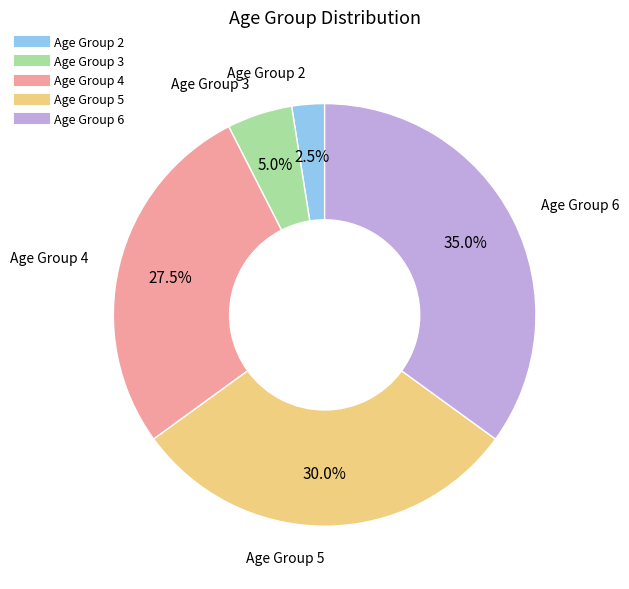

Is there a majority slice in this chart?

No